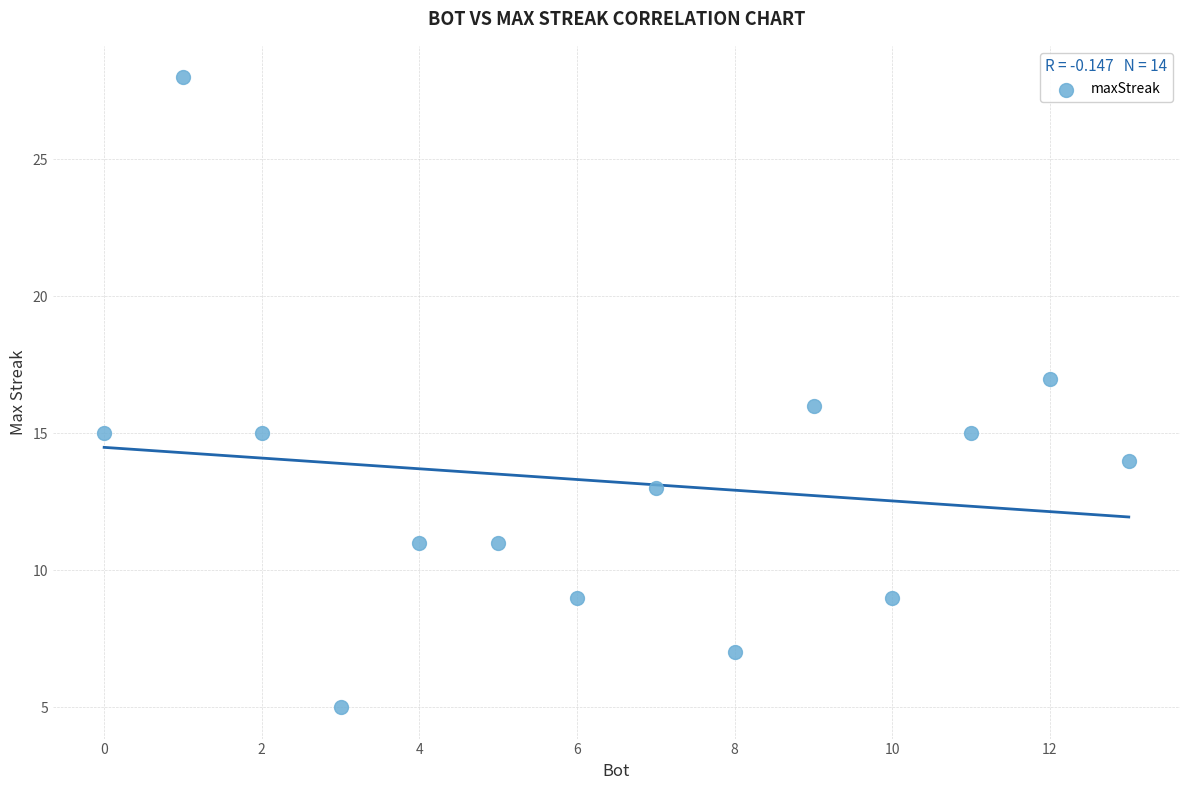

What is the range of X values (max minus min)?

13